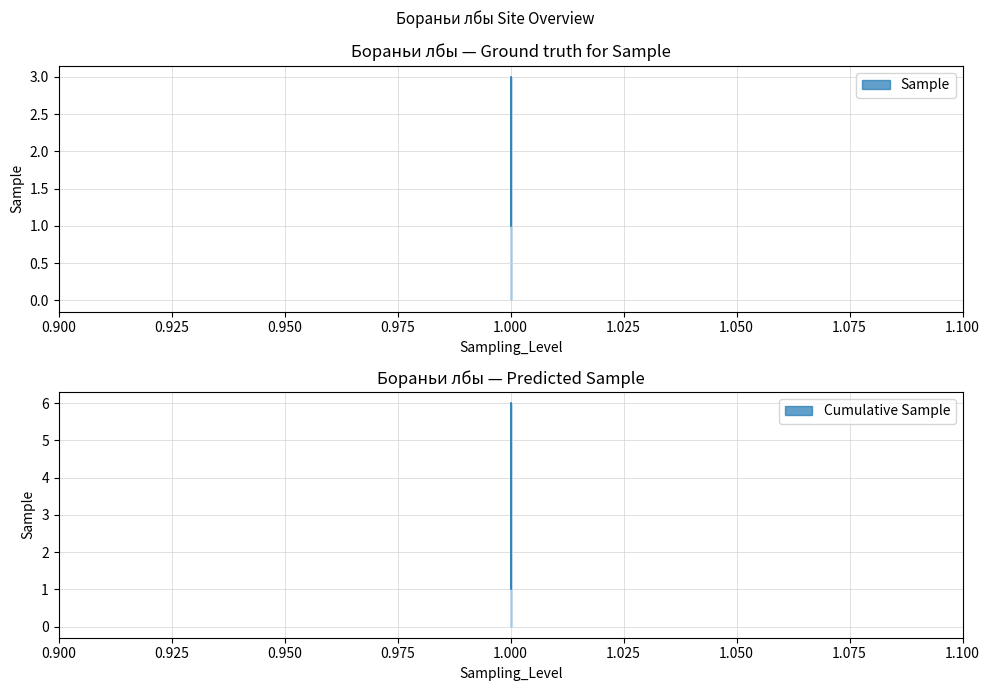

Does the chart display data point markers on the line(s)?

No